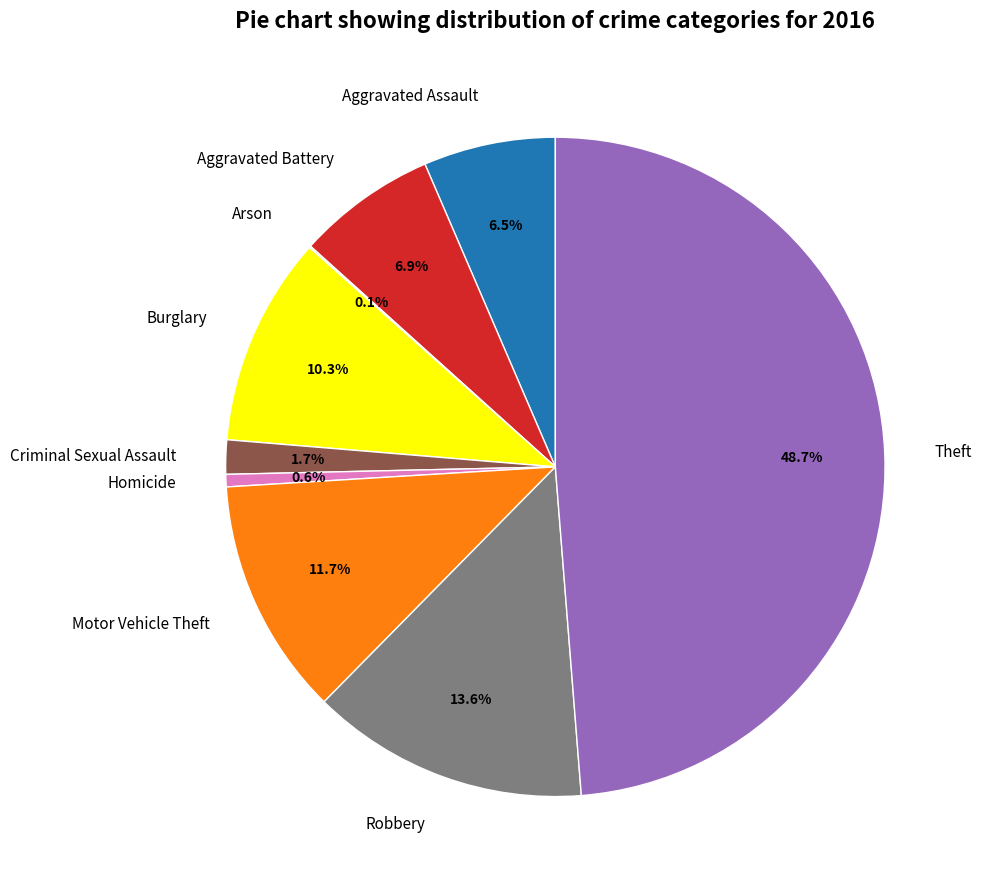

To the nearest percent, what is the average slice percentage?

11%